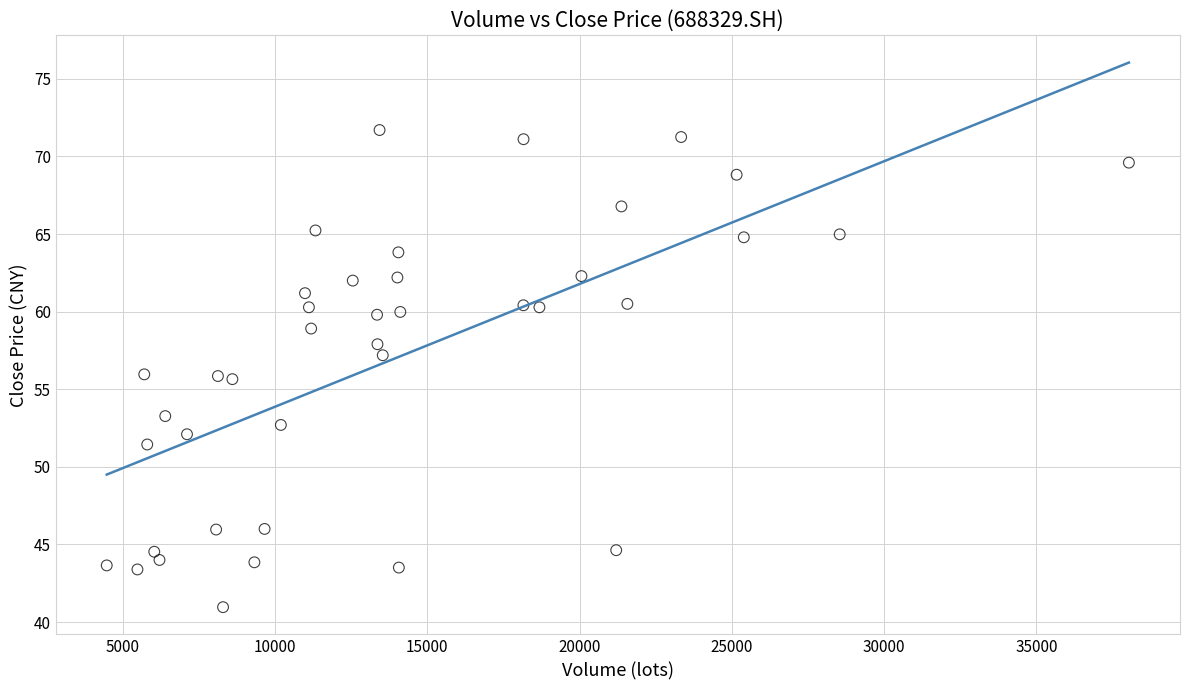

What is the range of X values (max minus min)?

33565.8